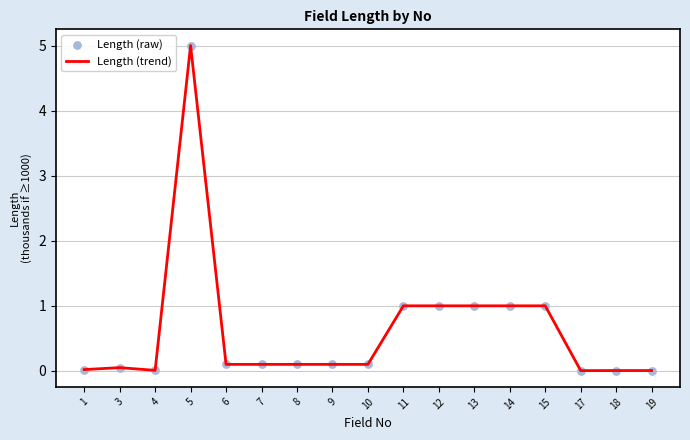

Is this an area chart (filled region under the line)?

No